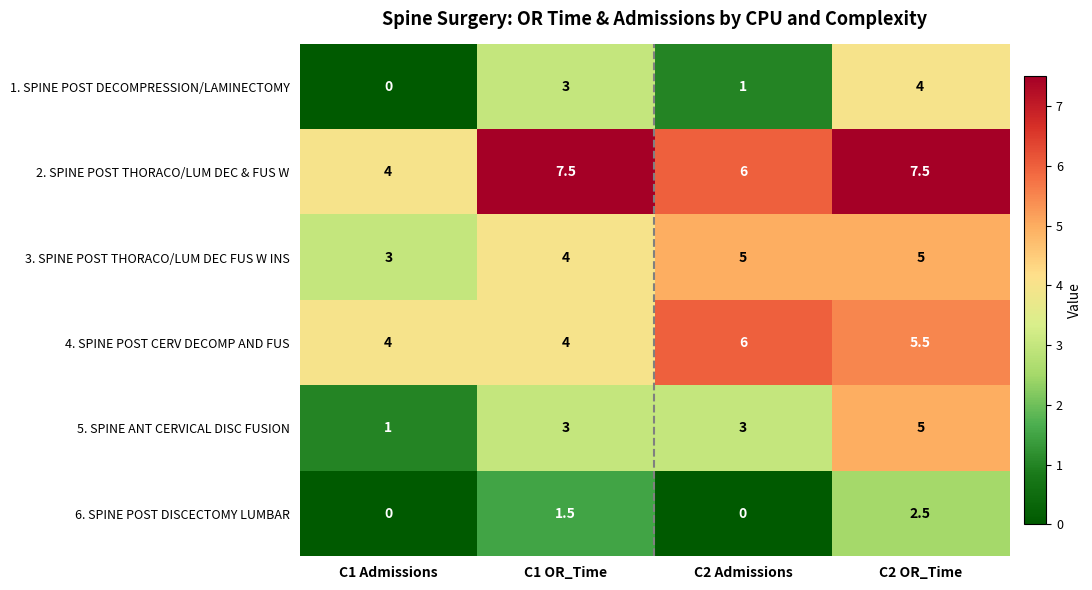

True or false: 1. SPINE POST DECOMPRESSION/LAMINECTOMY has a value of 2.5 at C2 OR_Time.

False